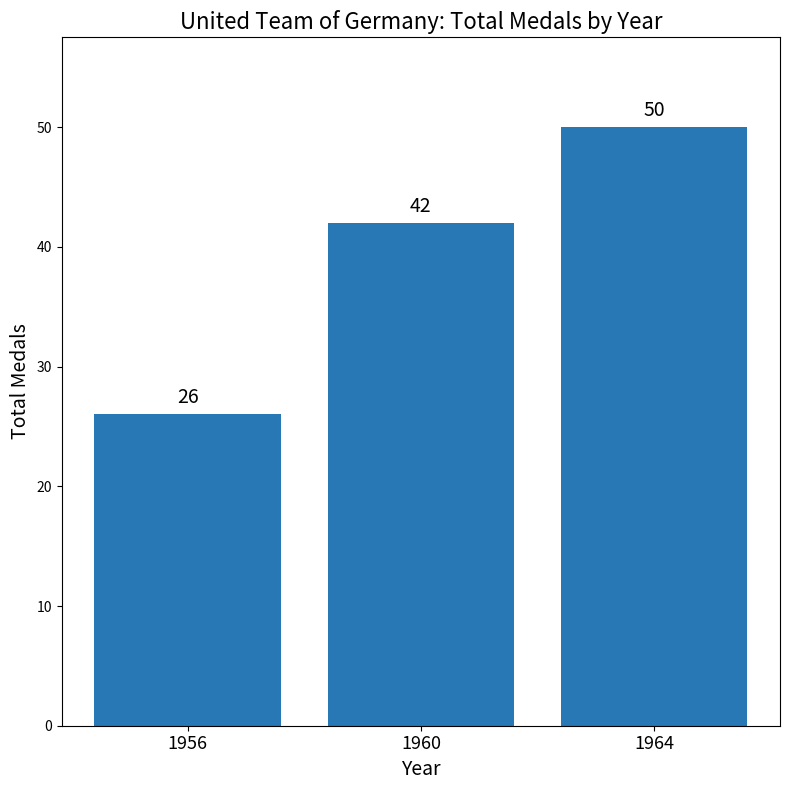

The value at 1960 is 59. True or false?

False